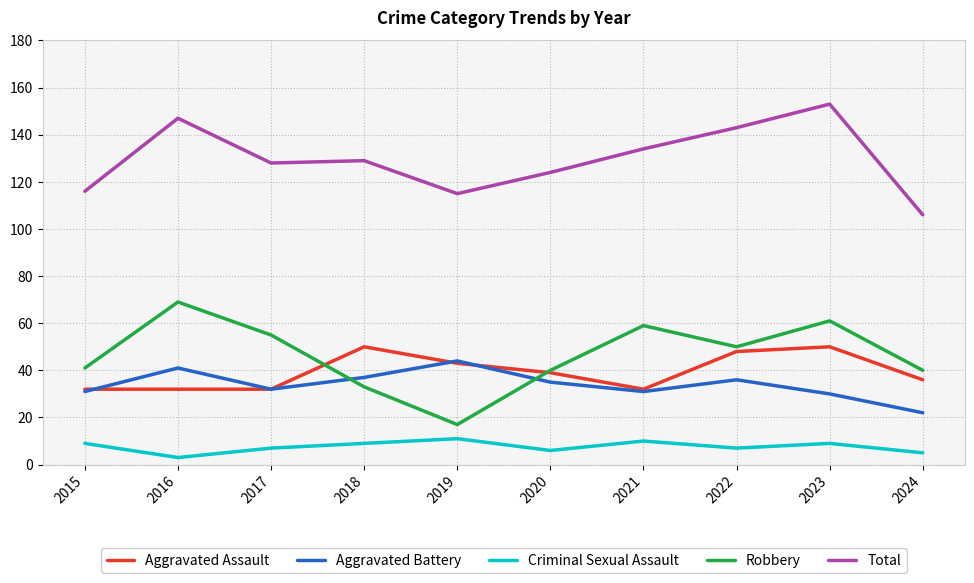

Reading left to right, transcribe all the data shown in this chart.

Aggravated Assault: 2015=32	2016=32	2017=32	2018=50	2019=43	2020=39	2021=32	2022=48	2023=50	2024=36
Aggravated Battery: 2015=31	2016=41	2017=32	2018=37	2019=44	2020=35	2021=31	2022=36	2023=30	2024=22
Criminal Sexual Assault: 2015=9	2016=3	2017=7	2018=9	2019=11	2020=6	2021=10	2022=7	2023=9	2024=5
Robbery: 2015=41	2016=69	2017=55	2018=33	2019=17	2020=40	2021=59	2022=50	2023=61	2024=40
Total: 2015=116	2016=147	2017=128	2018=129	2019=115	2020=124	2021=134	2022=143	2023=153	2024=106